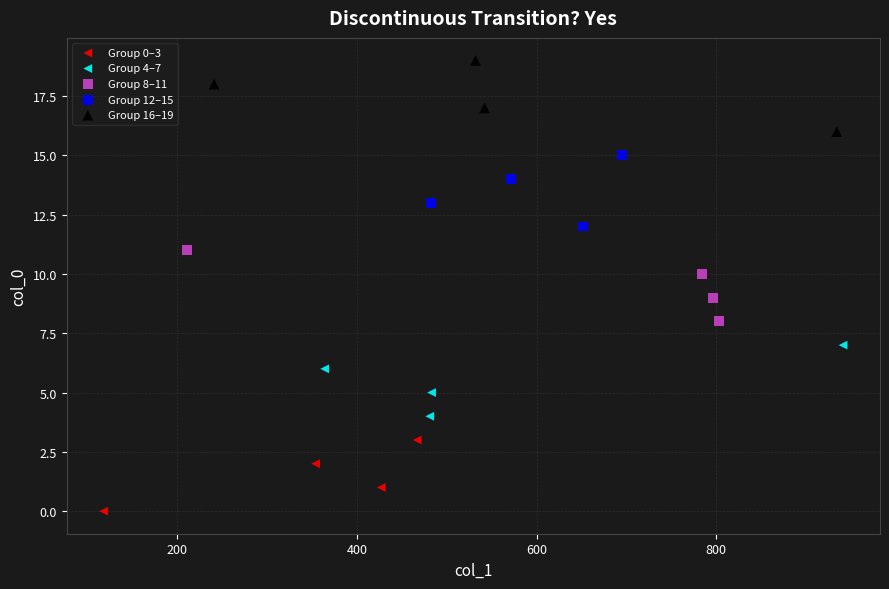

Which series reaches the maximum Y coordinate?

Group 16–19